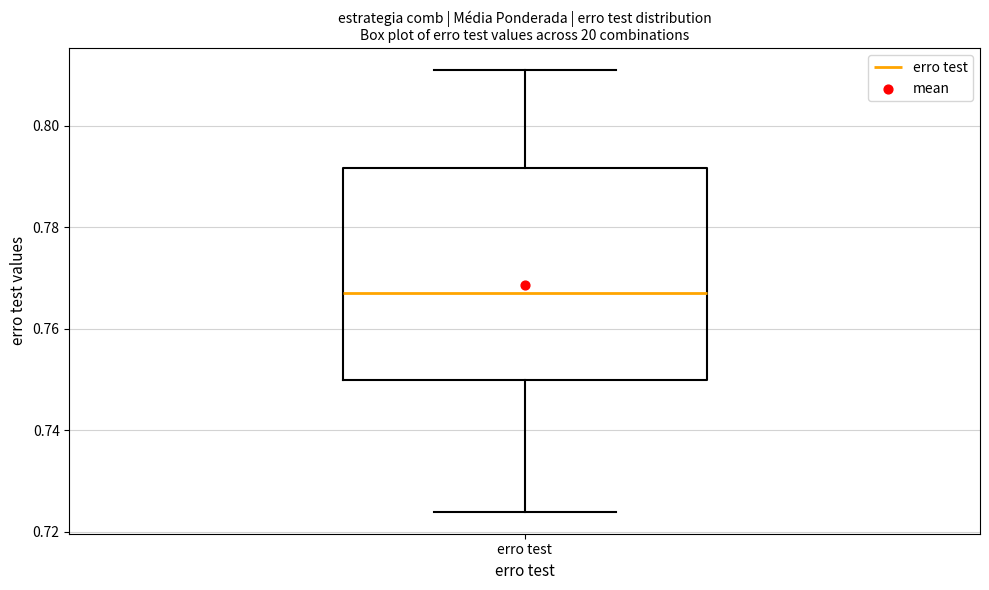

Read this box plot against the y-axis: the position of the median line, the range covered by the box, and the ends of both whiskers. The values are not printed on the chart, so give them approximately, as read against the axis.

median 0.768, box 0.750 to 0.792, whiskers 0.724 to 0.812